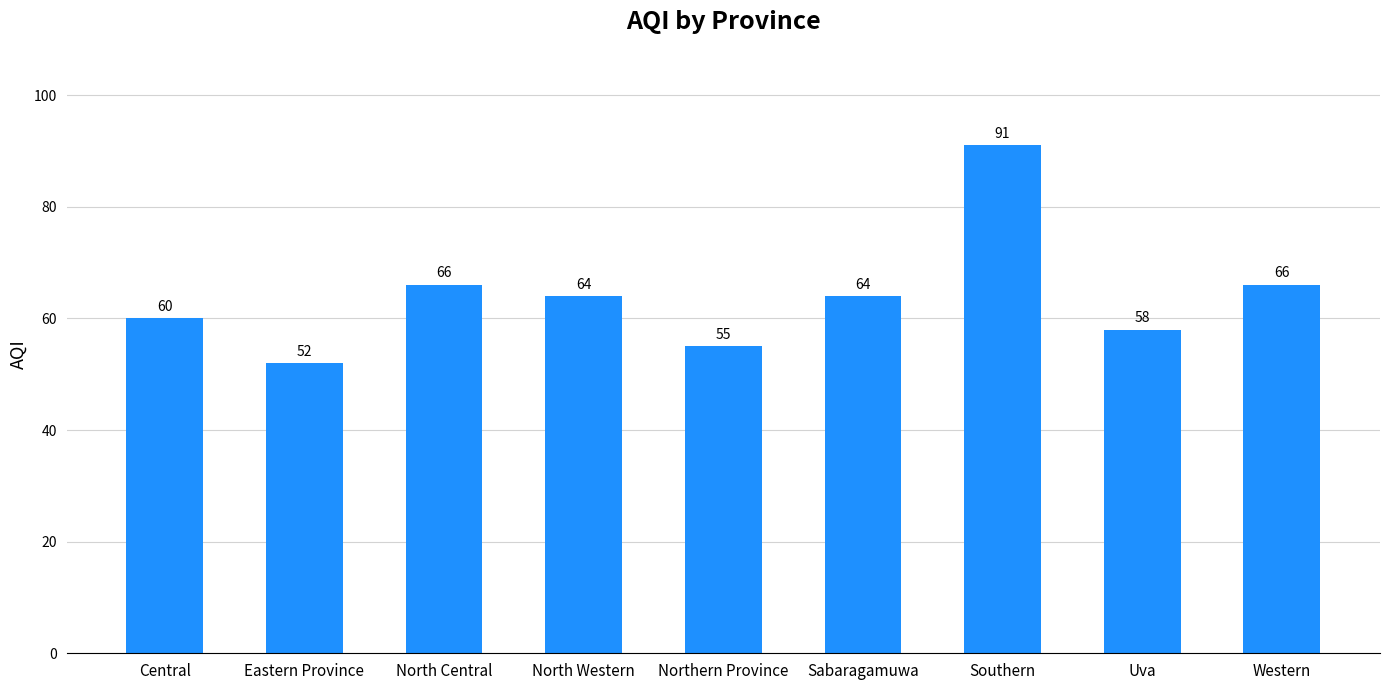

What value does the data have at North Western?

64